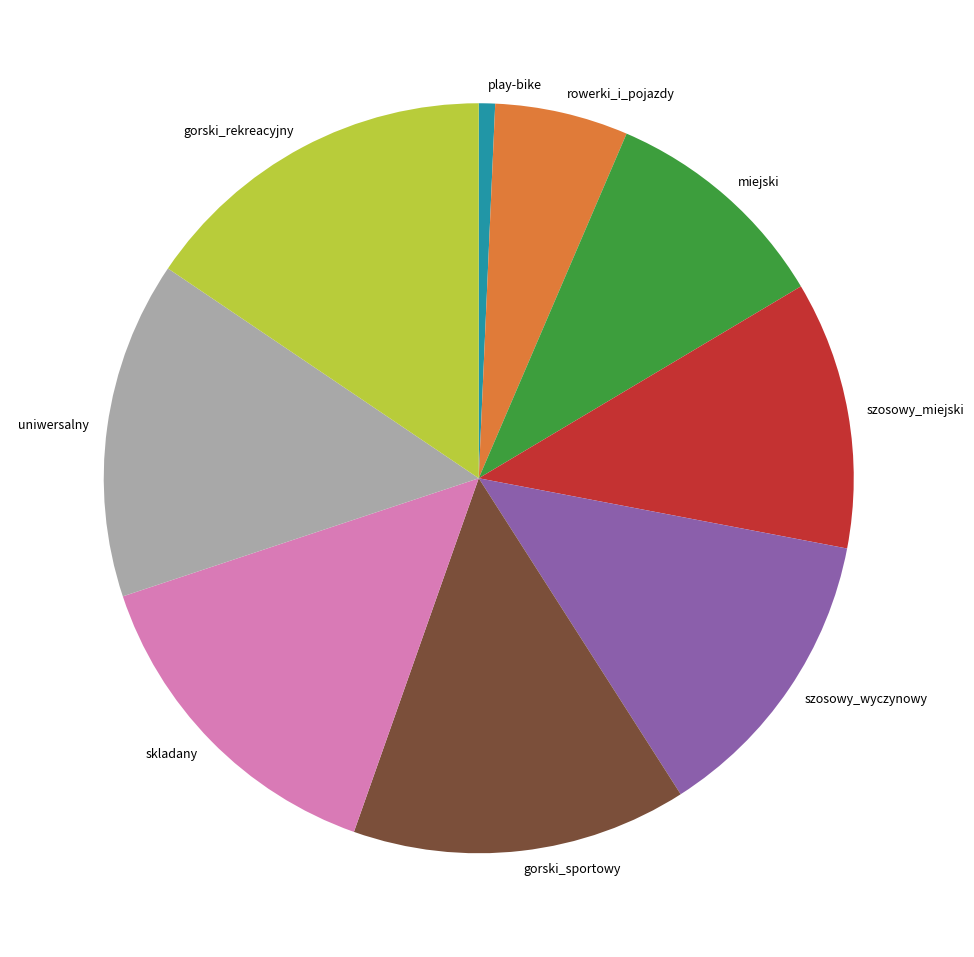

Which slice is the smallest?

play-bike